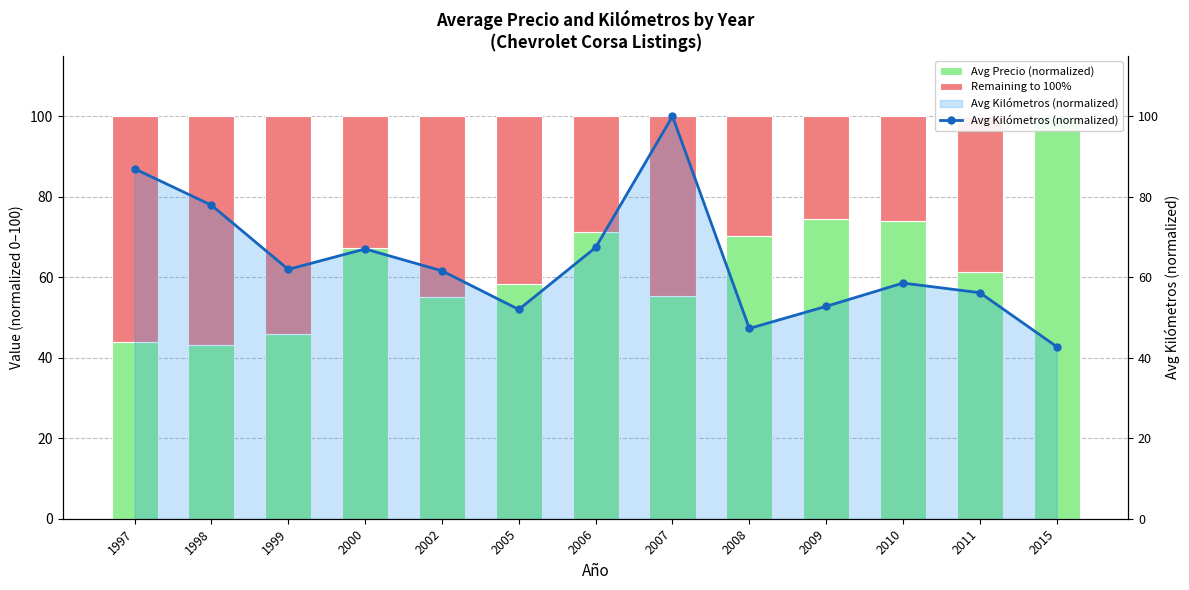

At which category does the chart reach its peak across all series?

2015